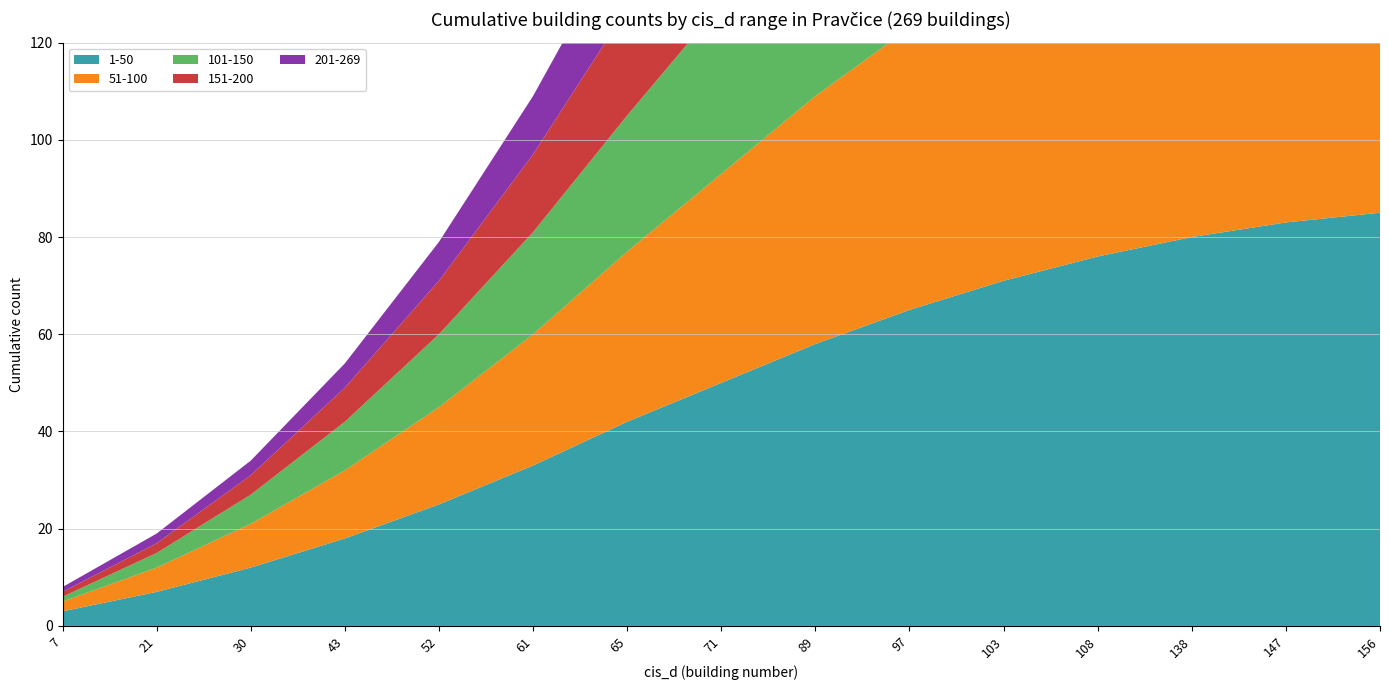

Reading left to right, transcribe all the data shown in this chart.

1-50: 7=3	21=7	30=12	43=18	52=25	61=33	65=42	71=50	89=58	97=65	103=71	108=76	138=80	147=83	156=85
51-100: 7=2	21=5	30=9	43=14	52=20	61=27	65=35	71=43	89=51	97=58	103=64	108=69	138=73	147=76	156=78
101-150: 7=1	21=3	30=6	43=10	52=15	61=21	65=28	71=35	89=42	97=49	103=55	108=60	138=64	147=67	156=69
151-200: 7=1	21=2	30=4	43=7	52=11	61=16	65=22	71=28	89=34	97=40	103=45	108=50	138=54	147=57	156=59
201-269: 7=1	21=2	30=3	43=5	52=8	61=12	65=17	71=22	89=27	97=32	103=37	108=41	138=45	147=48	156=50